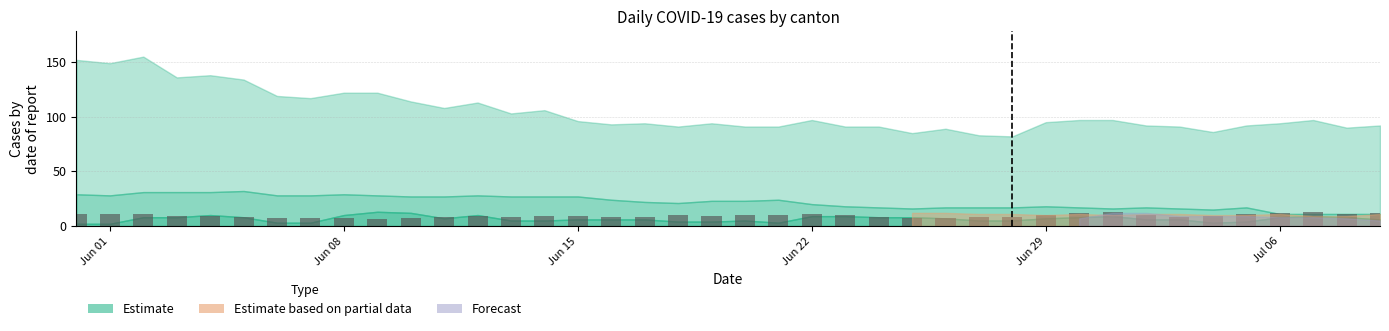

What is the maximum value shown in the chart?

13